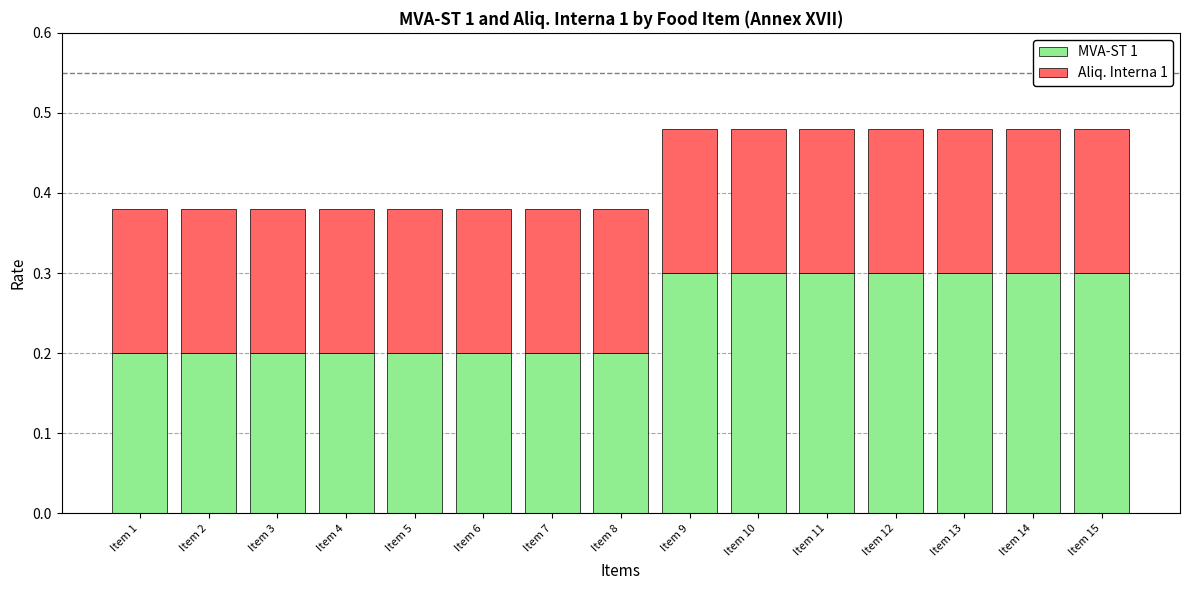

True or false: MVA-ST 1 has a value of 0.4 at Item 9.

False